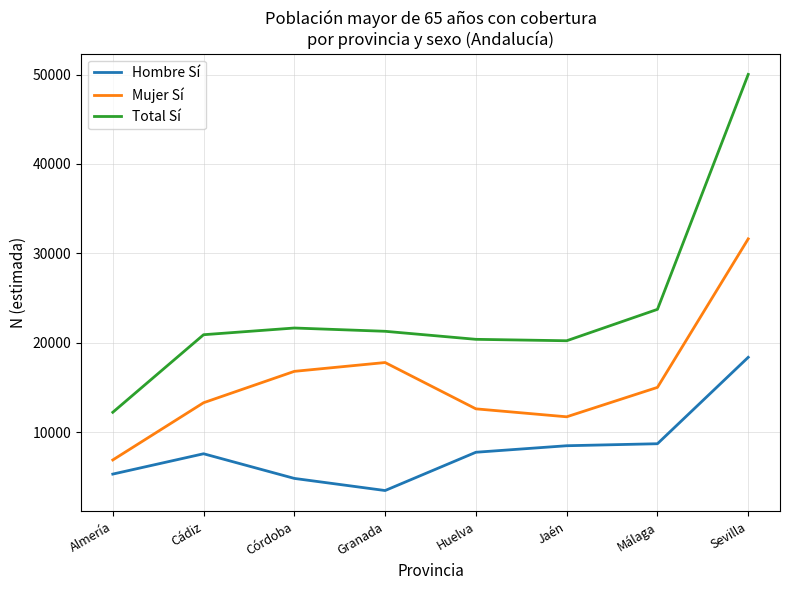

List the series in order of their overall mean, highest first.

Total Sí, Mujer Sí, Hombre Sí